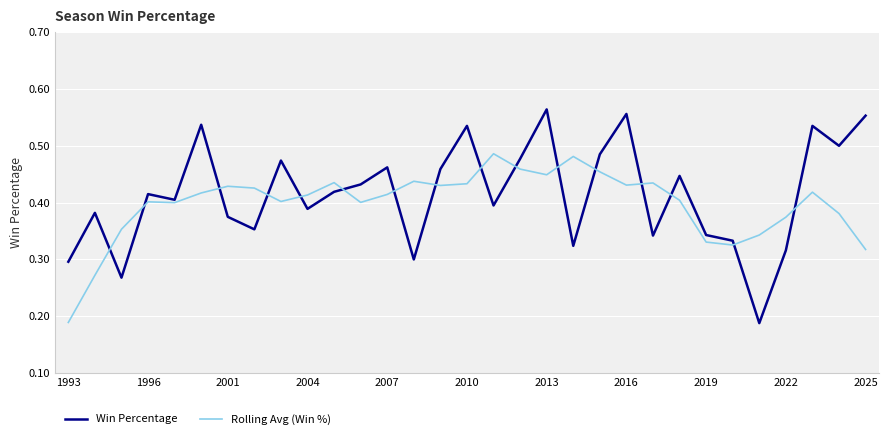

Rank the series by their maximum value, from lowest to highest.

Rolling Avg (Win %), Win Percentage